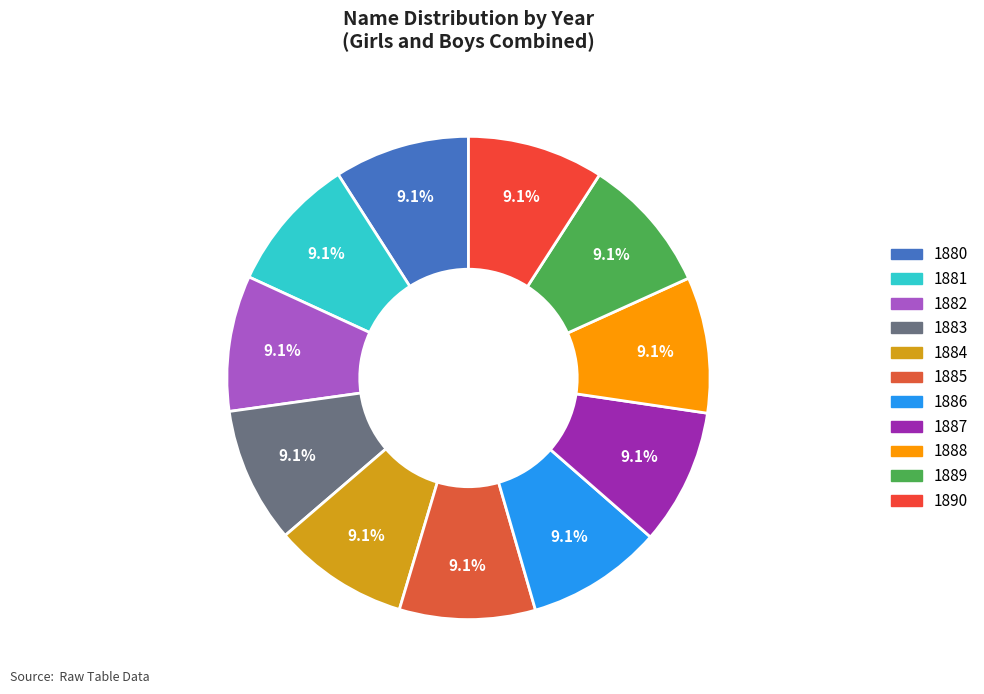

Between 1886 and 1884, which is larger?

1886